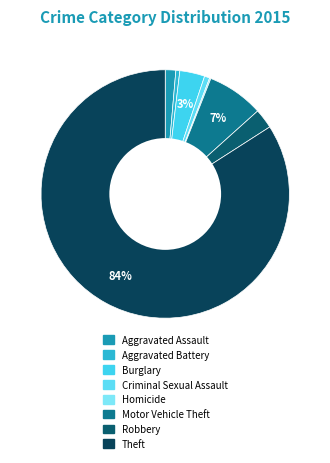

Rank the categories by value from highest to lowest.

Theft, Motor Vehicle Theft, Burglary, Robbery, Aggravated Assault, Criminal Sexual Assault, Aggravated Battery, Homicide